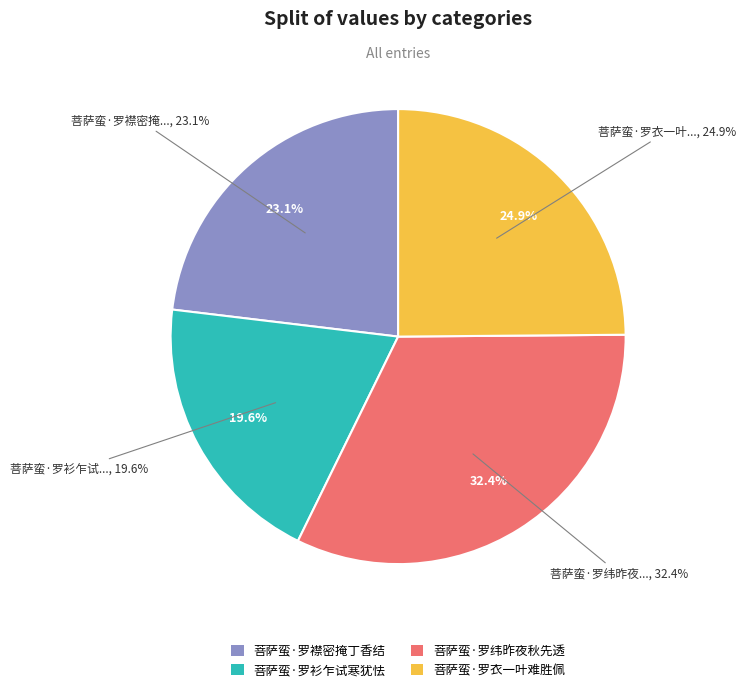

To the nearest percent, what is the difference between the largest and smallest slice percentages?

13%